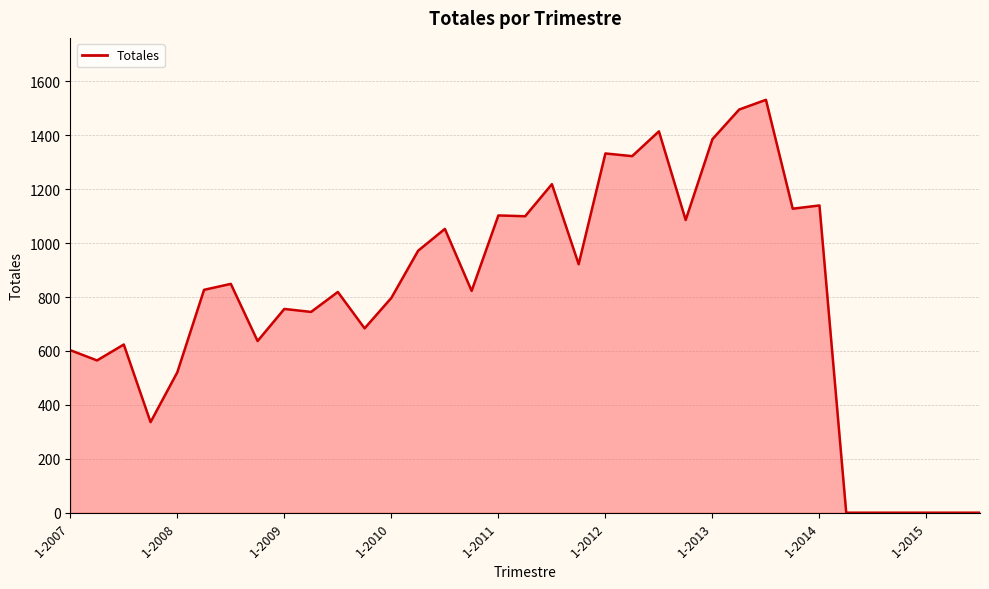

What is the maximum value shown in the chart?

1532